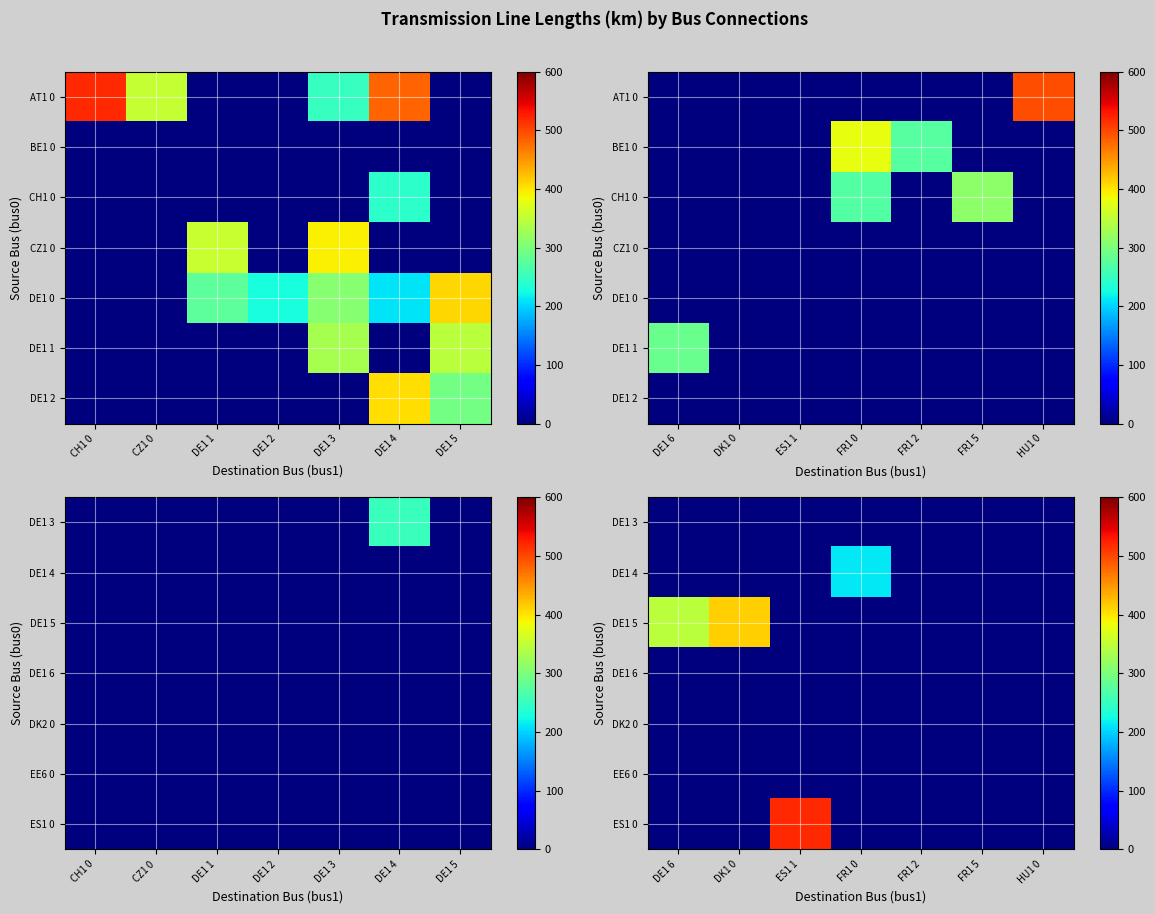

At which category does the chart reach its minimum across all series?

DE1 6